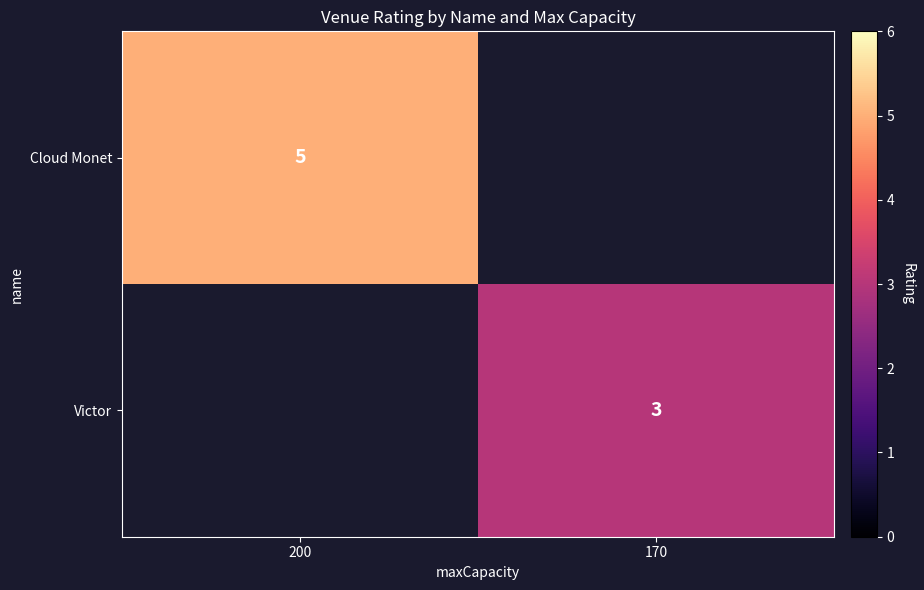

Count the number of categories in the chart.

2